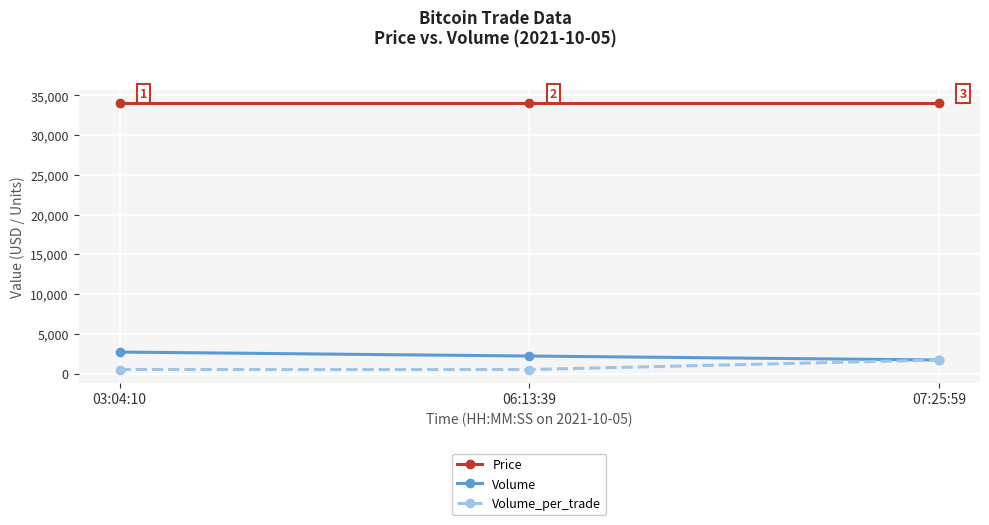

Which category has the highest value in the Volume_per_trade series?

07:25:59